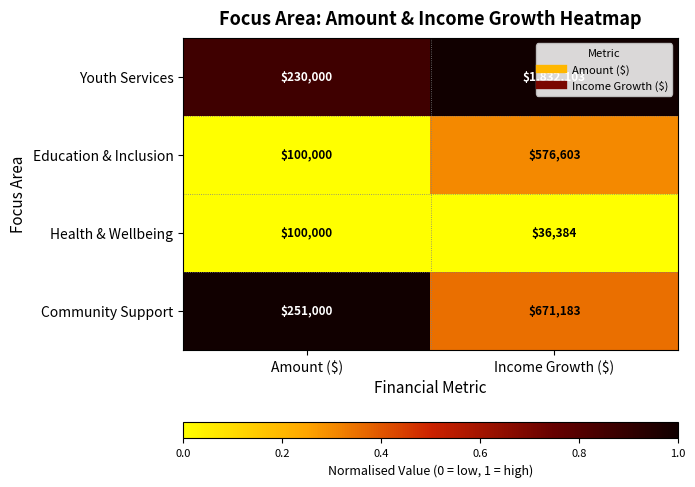

How many distinct data groups are displayed?

4